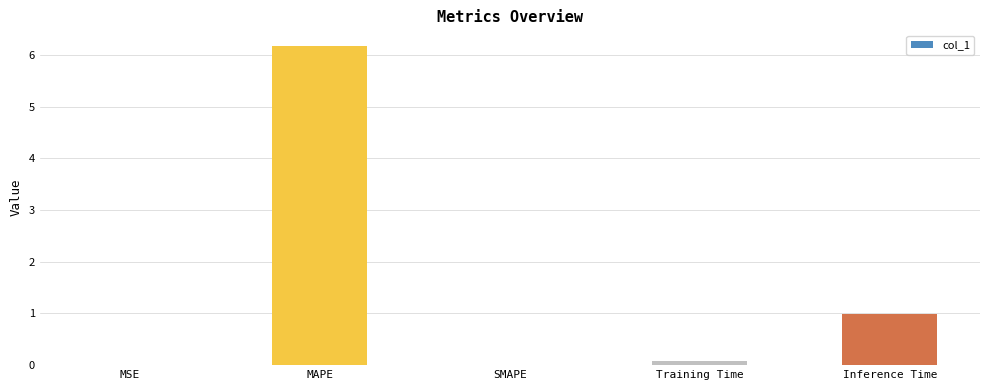

How many distinct data groups are displayed?

1